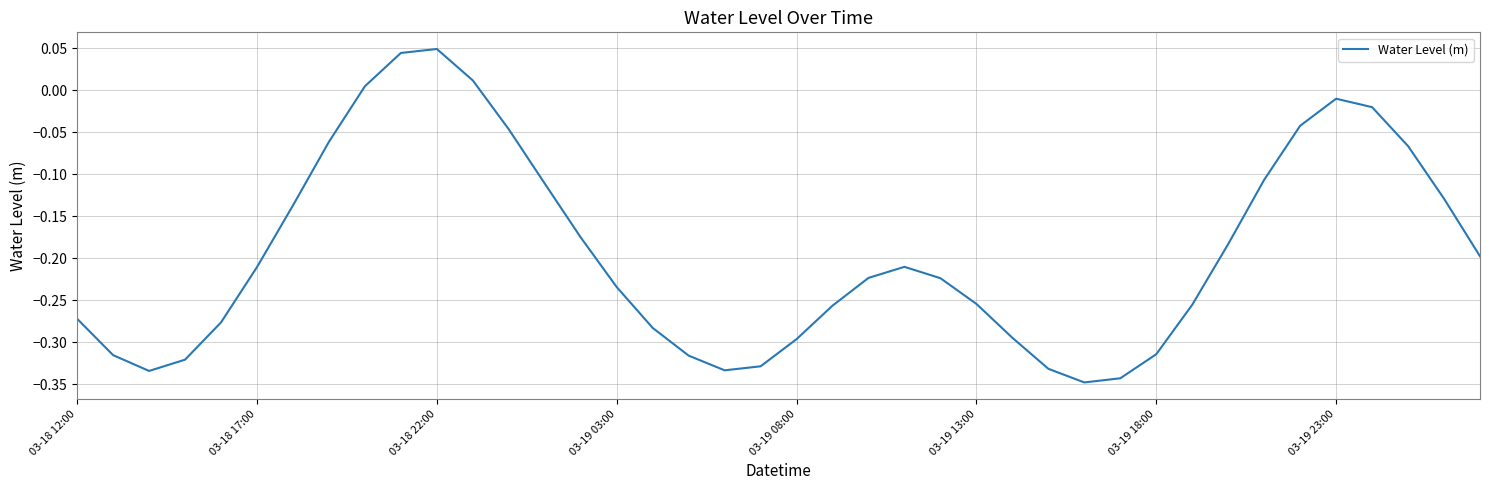

What is the difference between the maximum and minimum values?

0.4